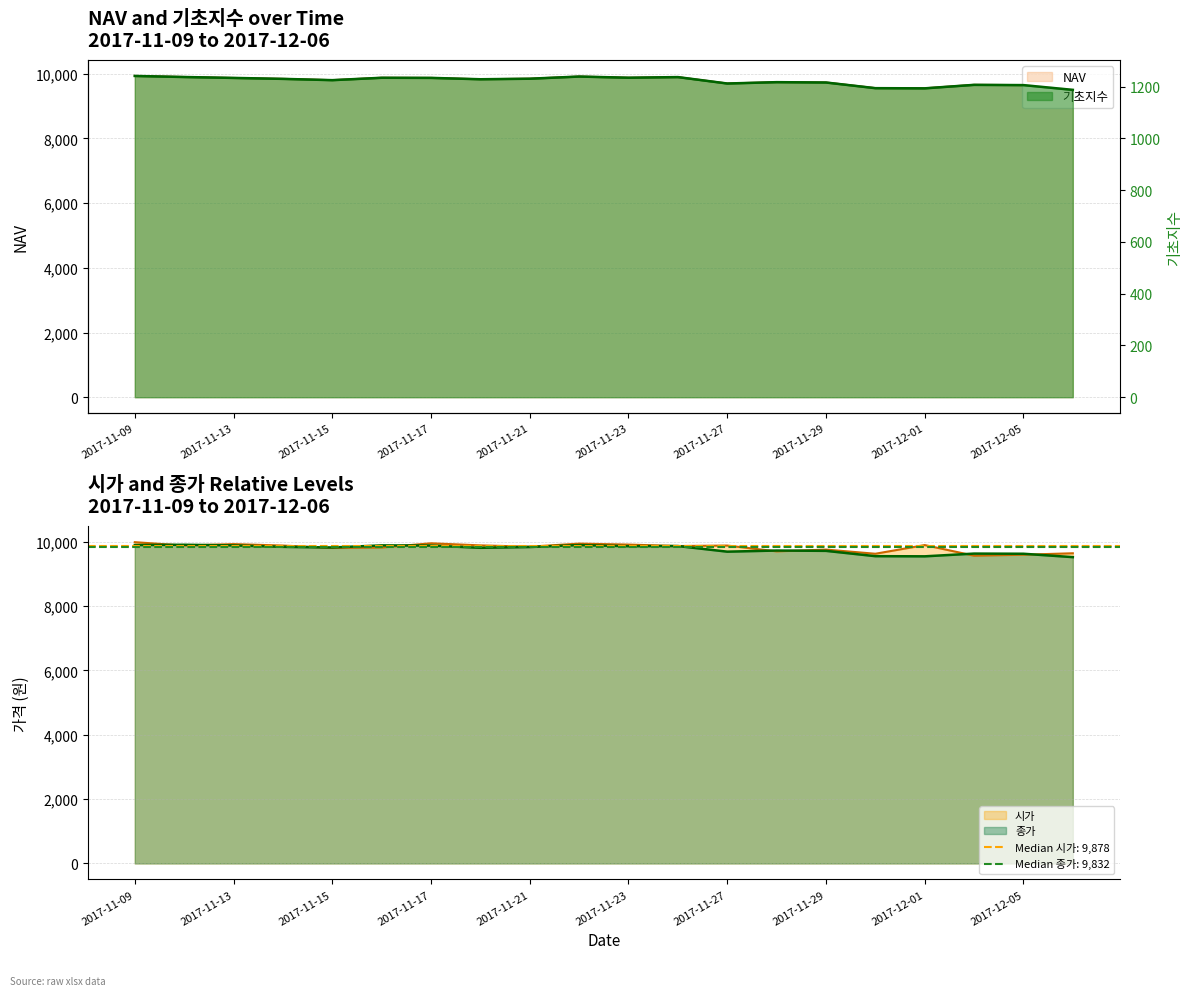

Which category has the lowest value in the 기초지수 series?

2017-12-06